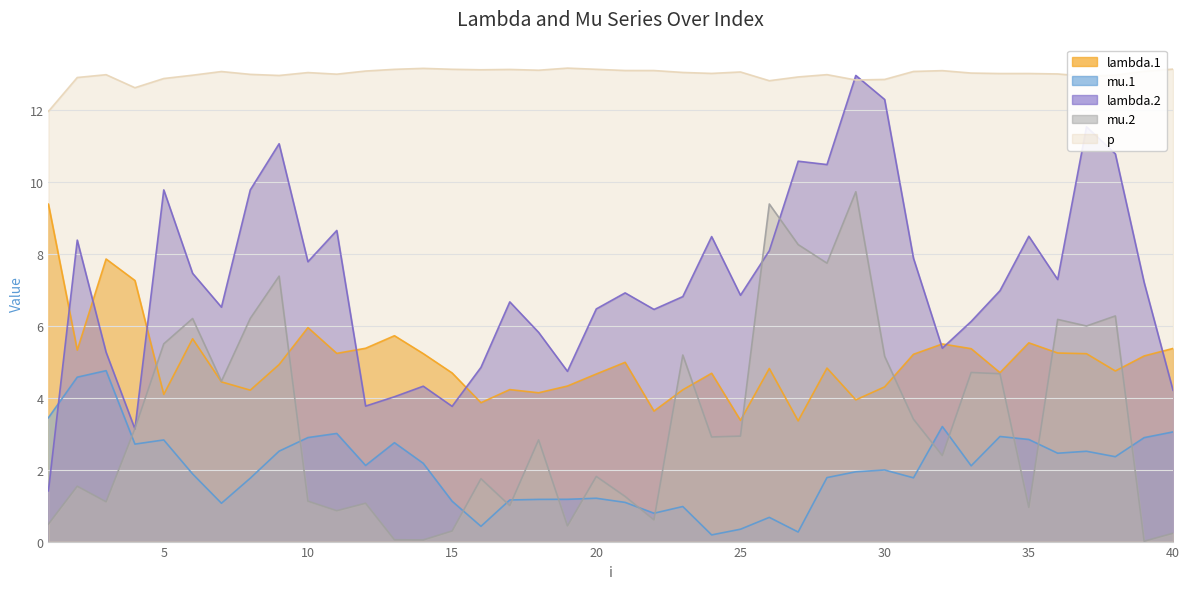

Which series has the largest total across all categories?

p